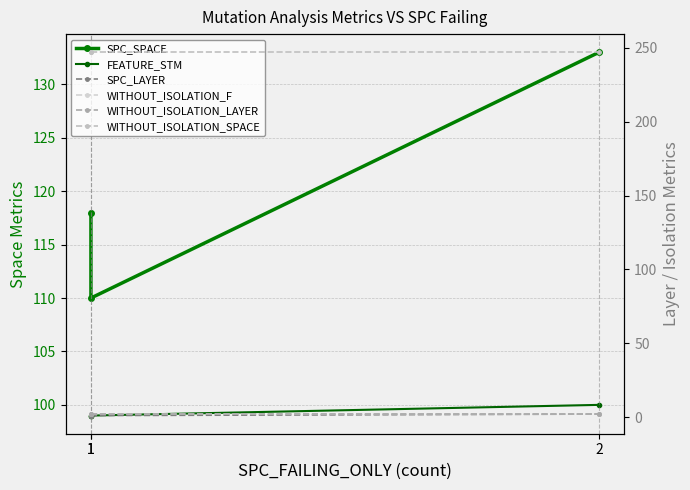

What is the difference between the highest and lowest values at 1?

246